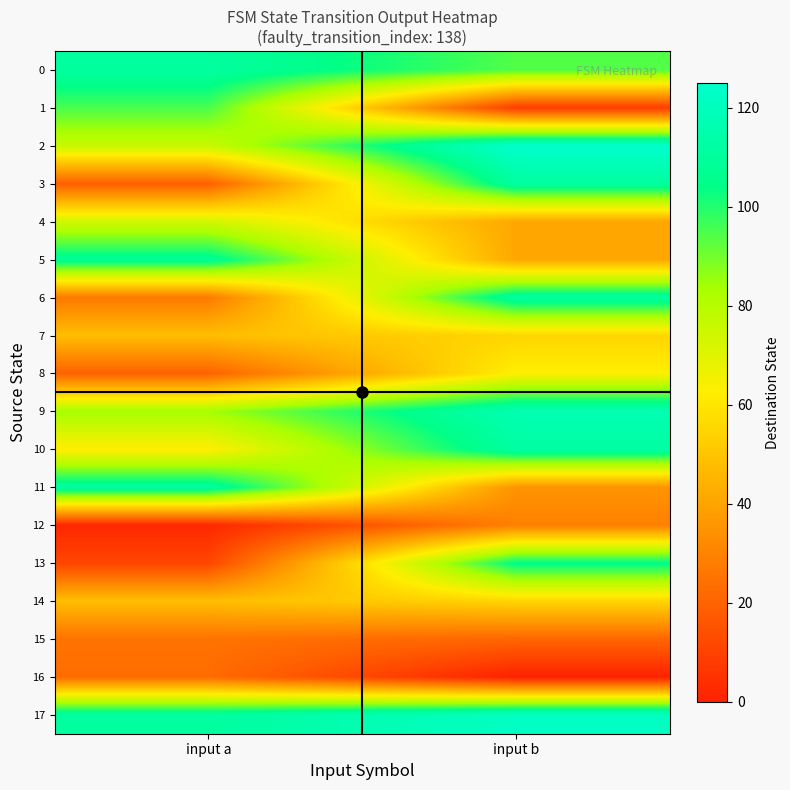

Reading left to right, what are all the values shown in this chart?

0: input a=111	input b=94
1: input a=95	input b=8
2: input a=76	input b=125
3: input a=19	input b=111
4: input a=74	input b=41
5: input a=108	input b=41
6: input a=27	input b=111
7: input a=48	input b=55
8: input a=20	input b=63
9: input a=84	input b=117
10: input a=62	input b=112
11: input a=111	input b=35
12: input a=2	input b=29
13: input a=11	input b=105
14: input a=48	input b=55
15: input a=25	input b=21
16: input a=23	input b=0
17: input a=111	input b=122